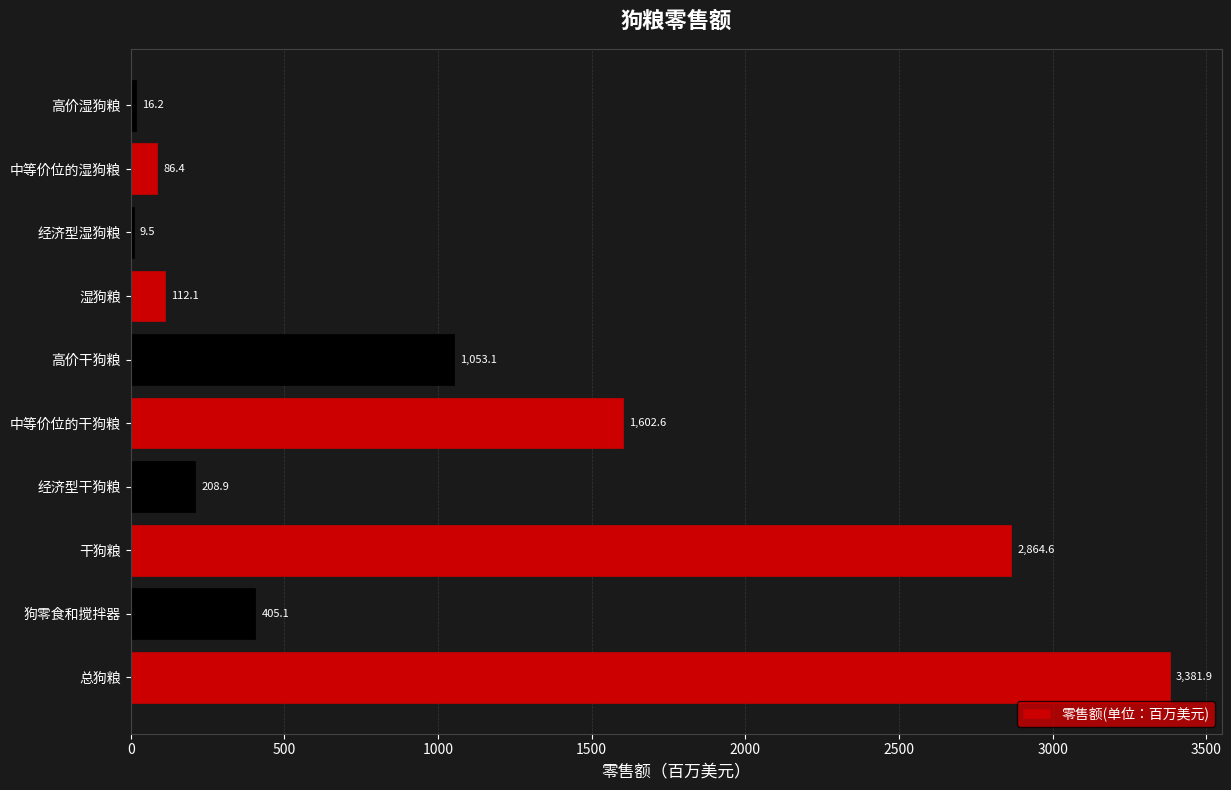

Reading bottom to top, what are all the values shown in this chart?

总狗粮=3381.9	狗零食和搅拌器=405.1	干狗粮=2864.6	经济型干狗粮=208.9	中等价位的干狗粮=1602.6	高价干狗粮=1053.1	湿狗粮=112.1	经济型湿狗粮=9.5	中等价位的湿狗粮=86.4	高价湿狗粮=16.2